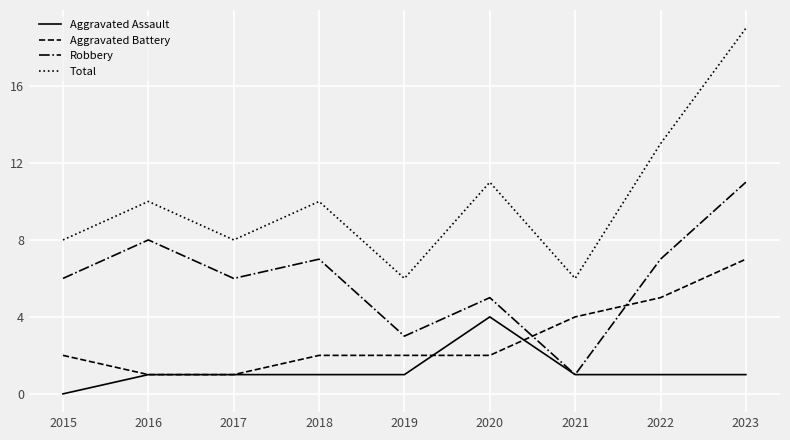

What is the sum of the Aggravated Battery values at 2018 and 2023?

9